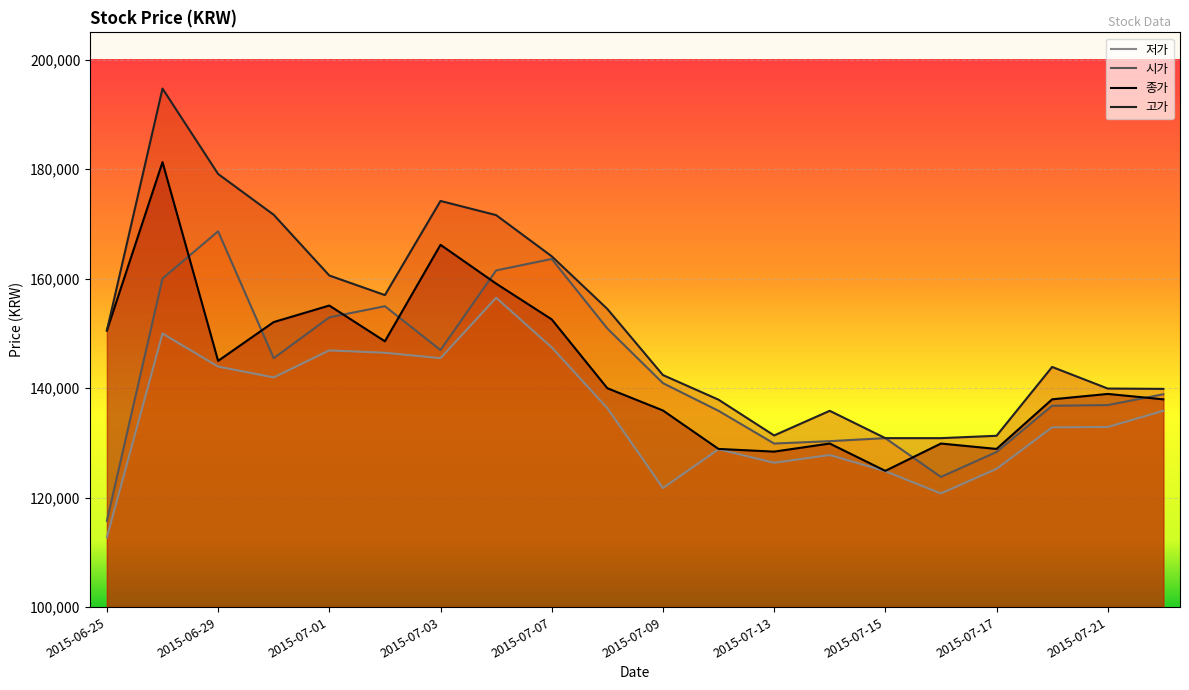

What is the difference between the second highest and second lowest values in the 시가 series?

39822